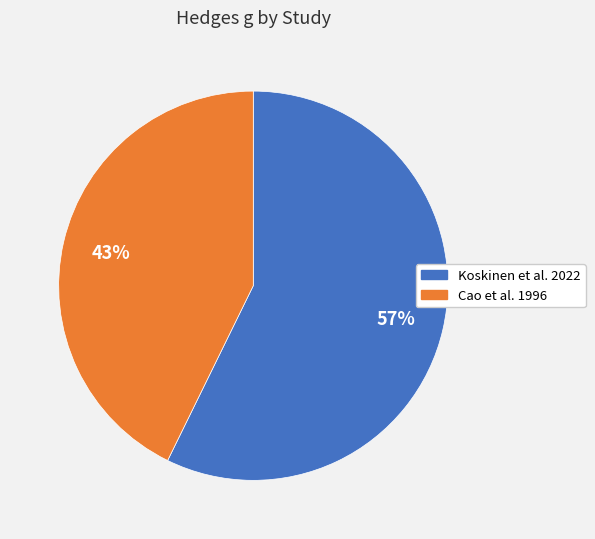

What percentage is the Cao et al. 1996 slice, to the nearest percent?

43%